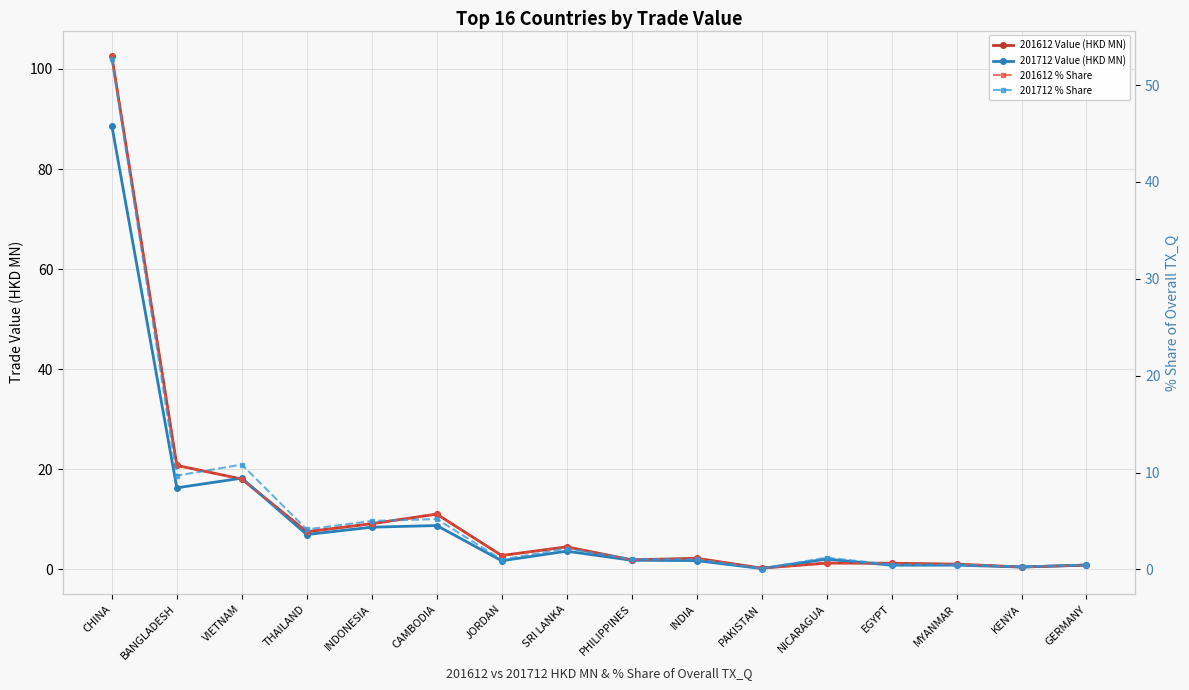

Which category has the highest value across all series?

CHINA